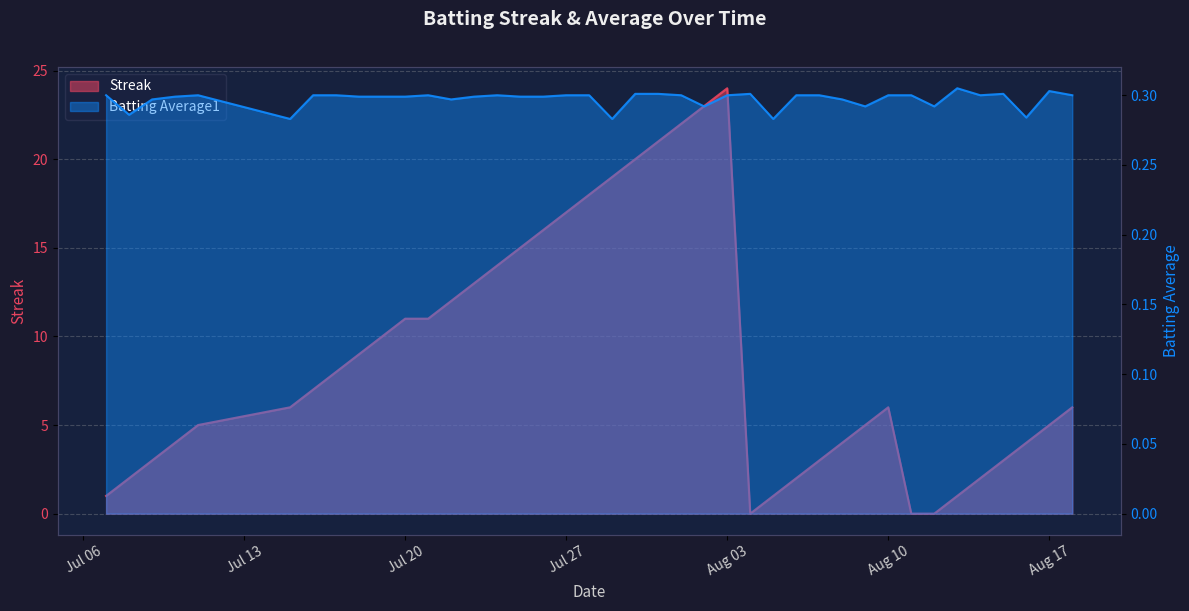

What is the label of the 33rd point from the right?

2010-07-17